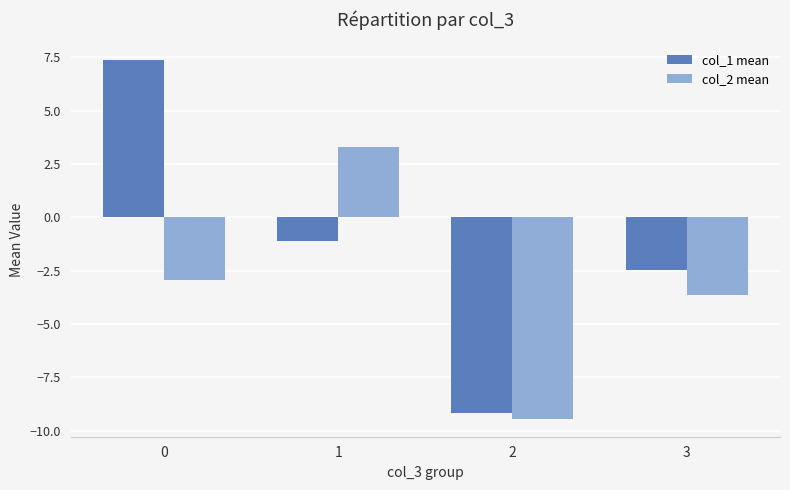

What are all the series names shown in the legend?

col_1 mean, col_2 mean